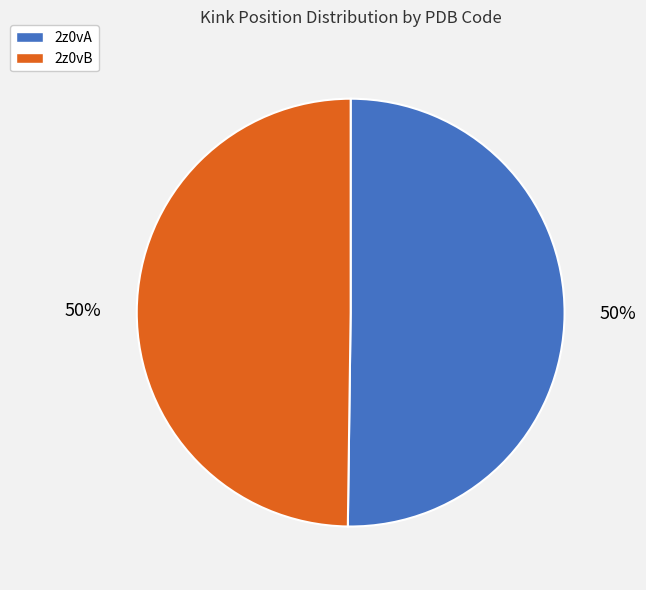

How many segments does this pie chart have?

2